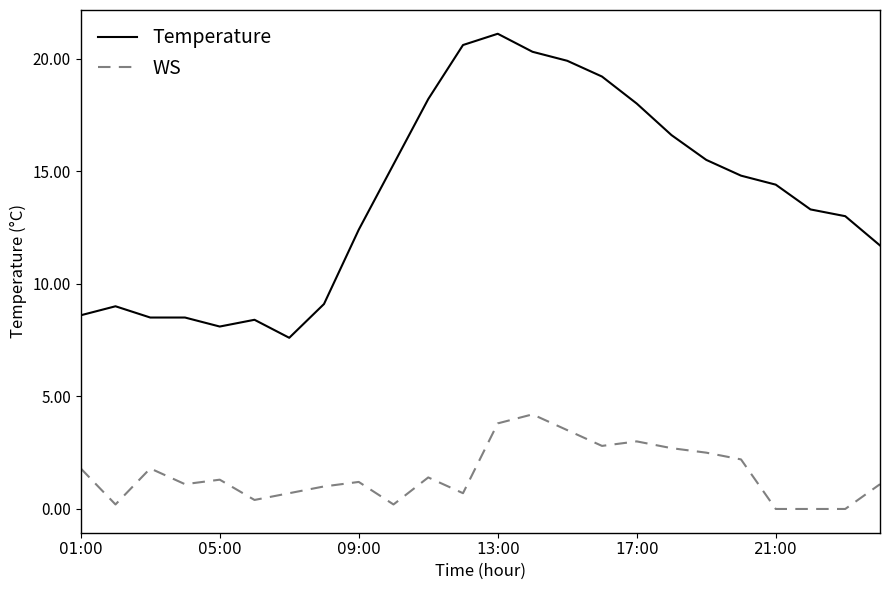

True or false: Temperature has more than 1 points higher than both neighbors.

True